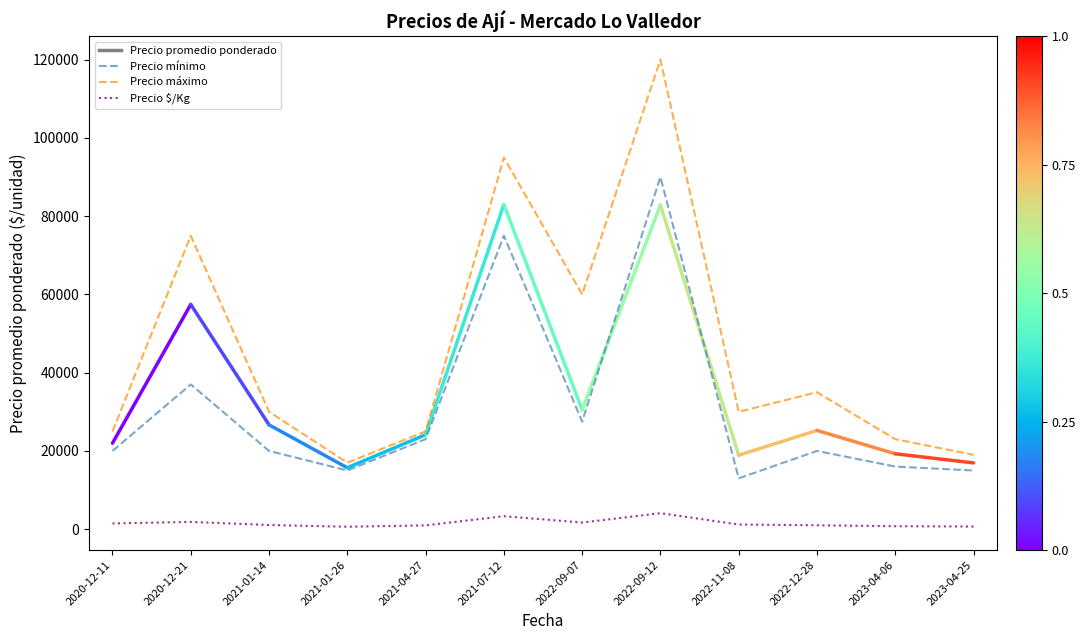

Does the chart have visible grid lines?

No